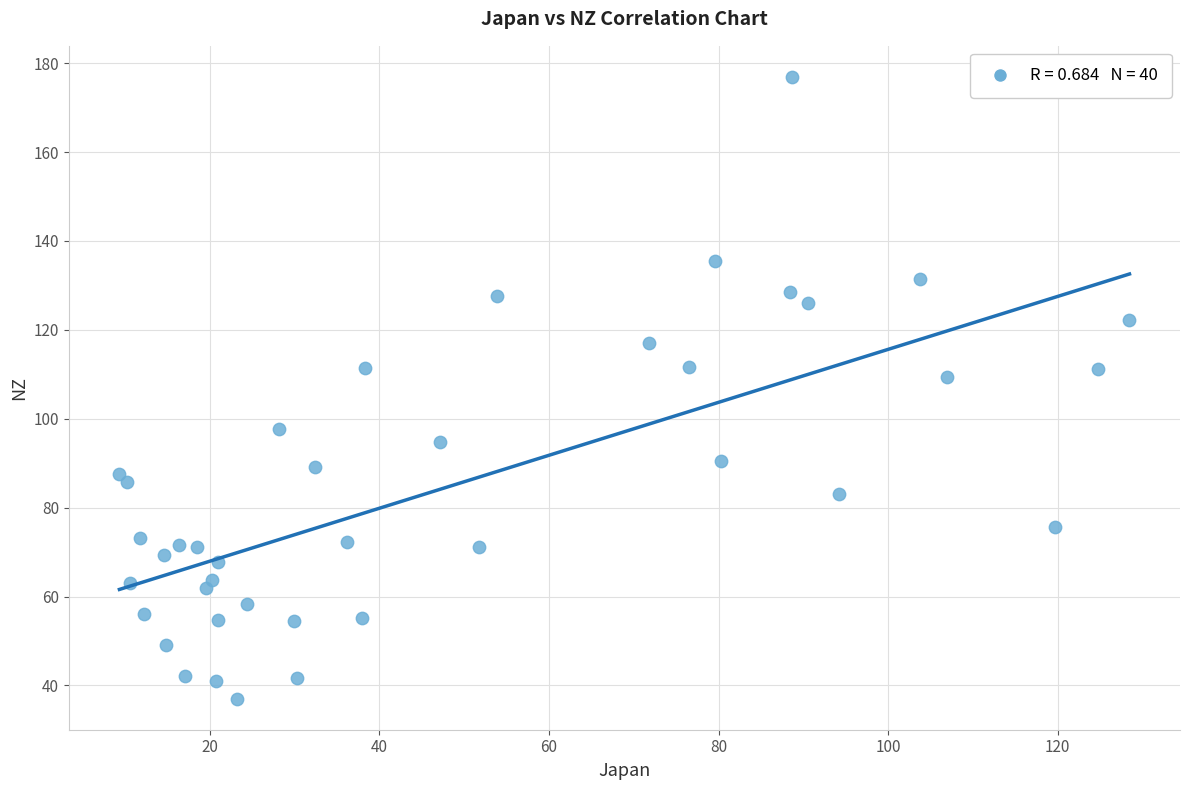

What is the range of X values (max minus min)?

119.2